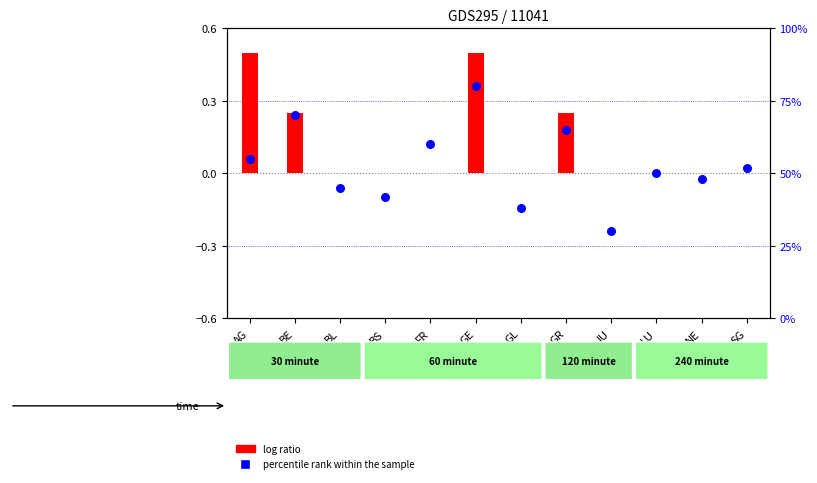

Which series has the largest Y range (max minus min)?

percentile rank within the sample